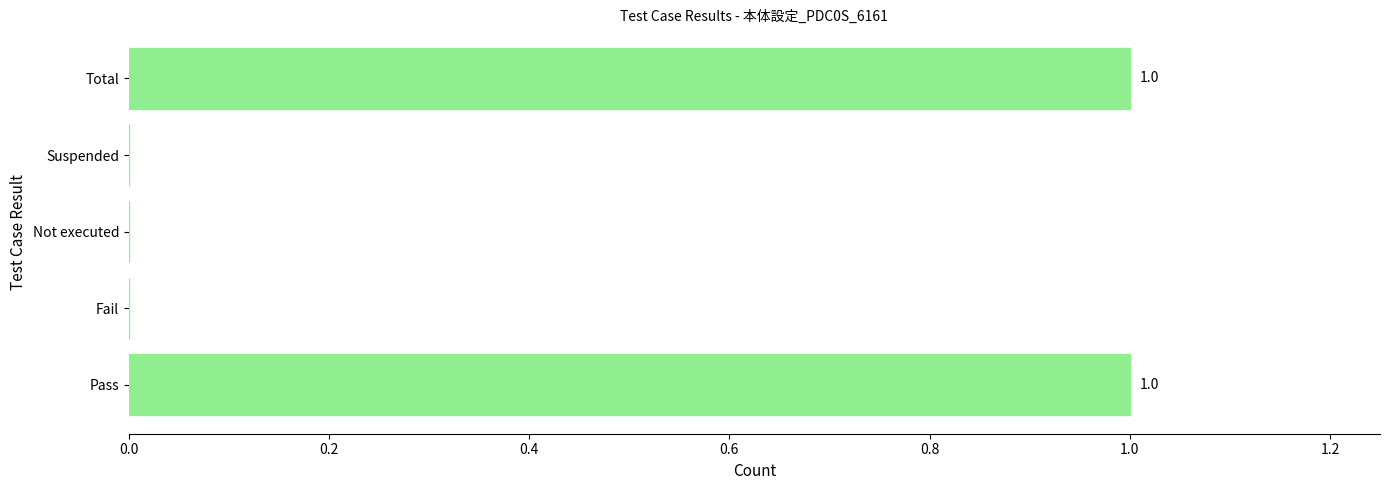

The chart shows a value of 1 at Suspended. True or false?

False